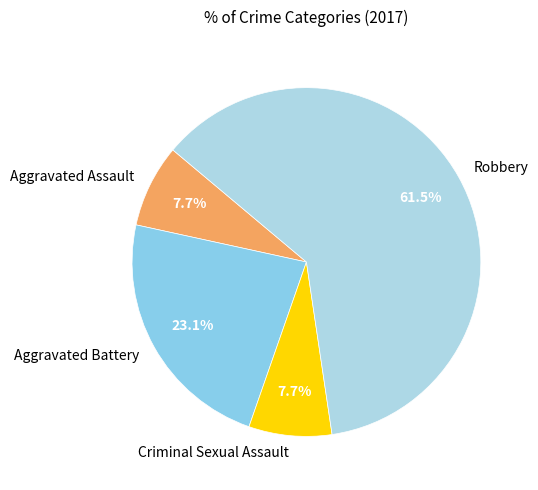

How many segments does this pie chart have?

4